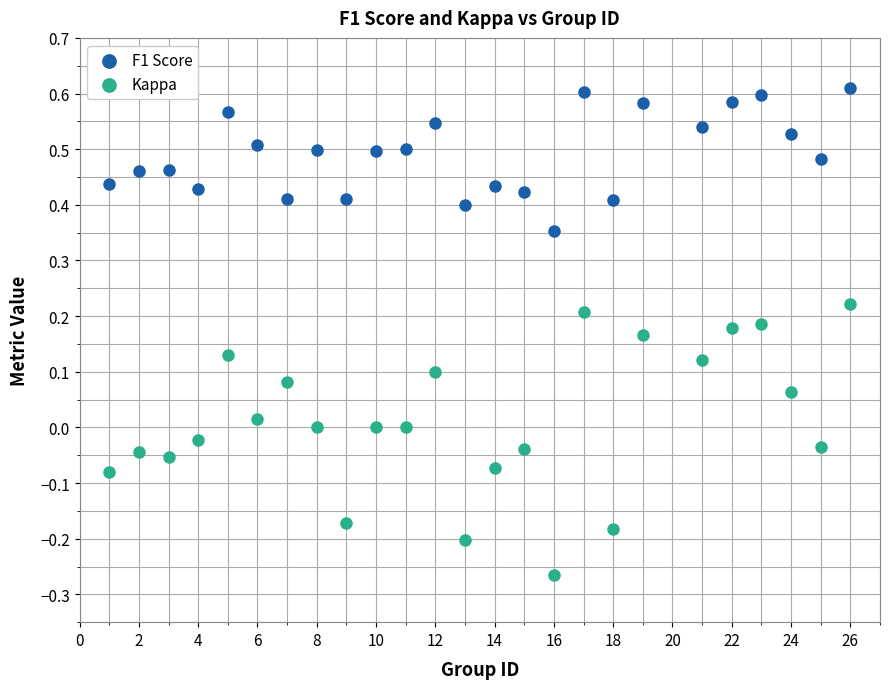

What are all the series names shown in the legend?

F1 Score, Kappa